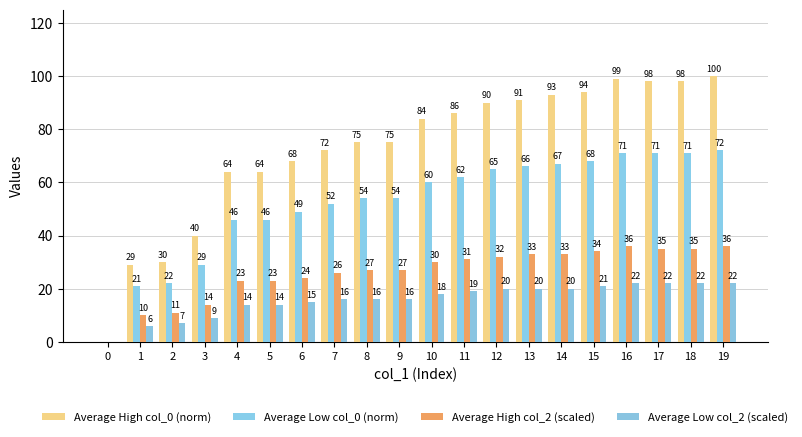

Which category has the highest value across all series?

19